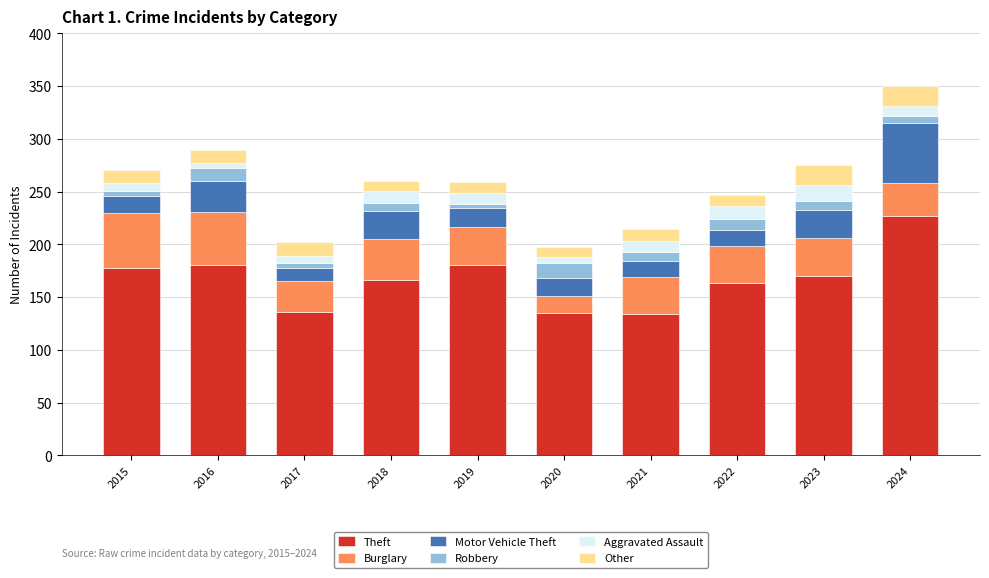

At which category is the sum across all series the highest?

2024